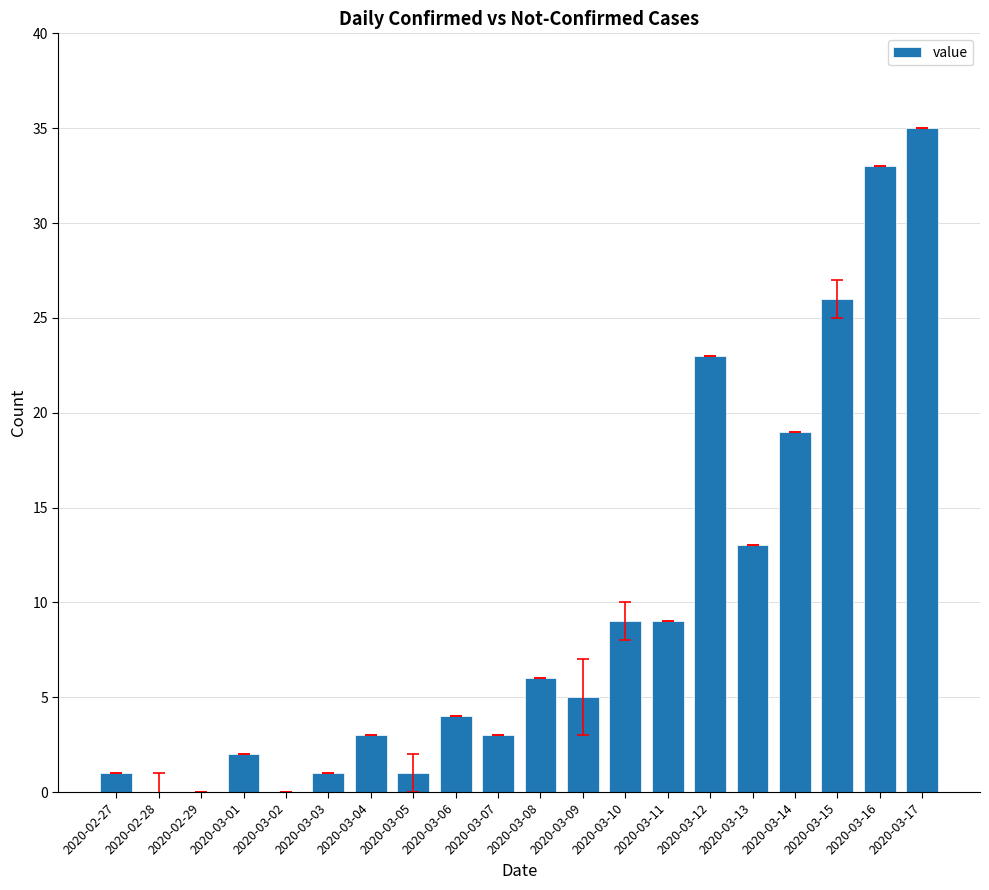

How many series are shown in this chart?

1